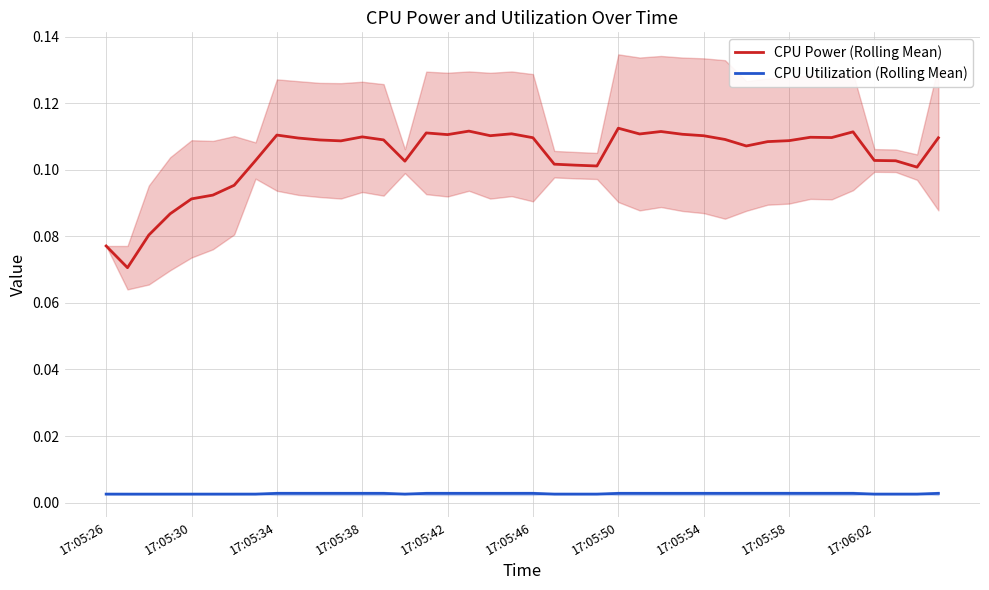

True or false: CPU Utilization (Rolling Mean) and CPU Power (Rolling Mean) intersect in this chart.

False